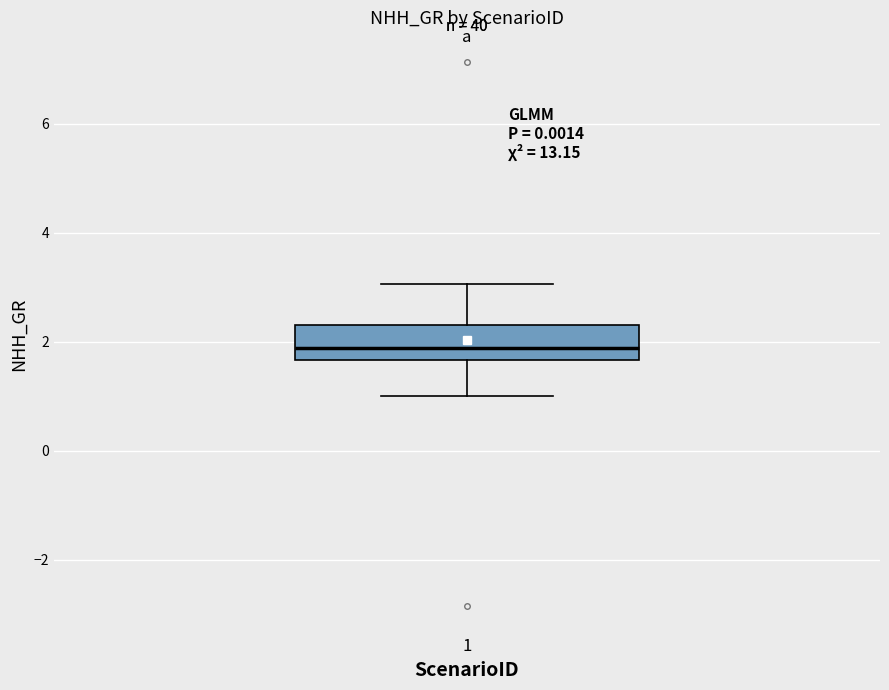

Read this box plot against the y-axis: the position of the median line, the range covered by the box, and the ends of both whiskers. The values are not printed on the chart, so give them approximately, as read against the axis.

median 1.8, box 1.6 to 2.4, whiskers 1.0 to 3.0